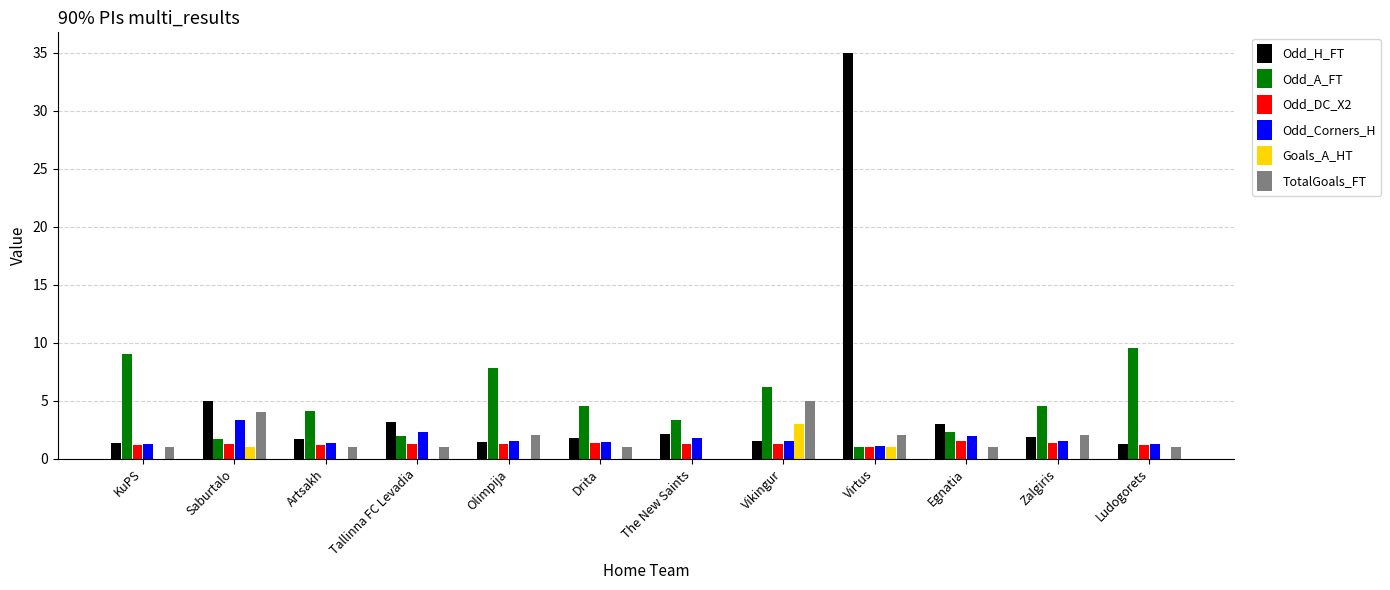

What is the maximum value shown in the chart?

35.0